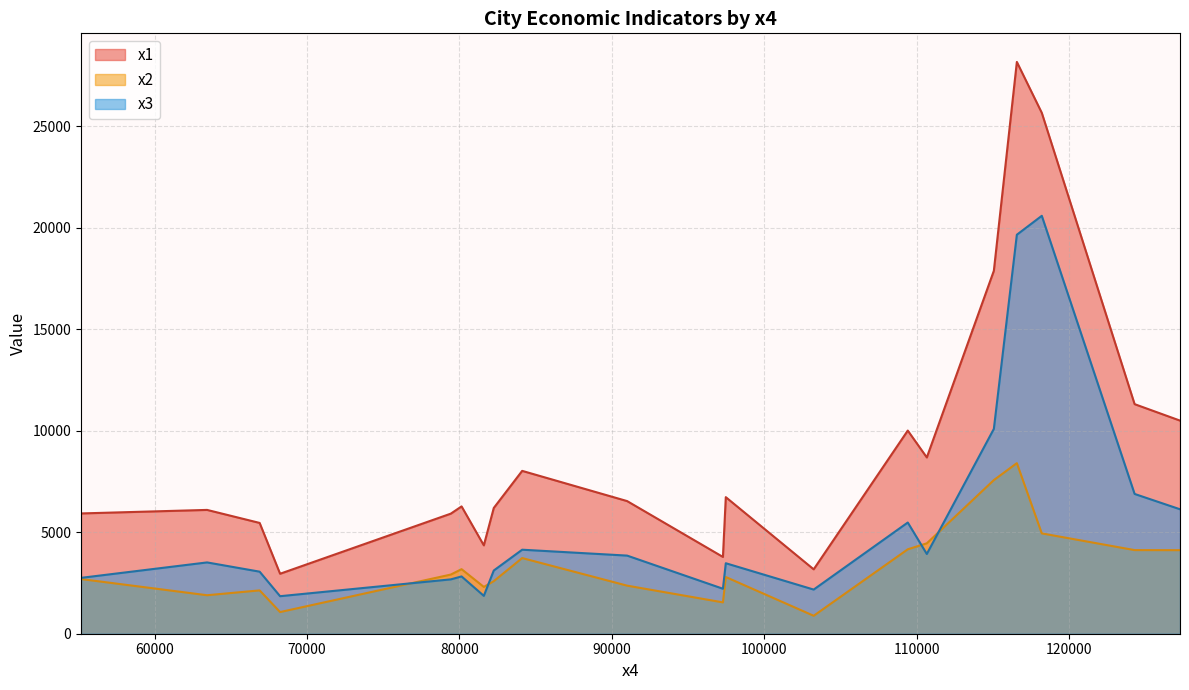

Which has a higher value, 63445 or 55177?

63445